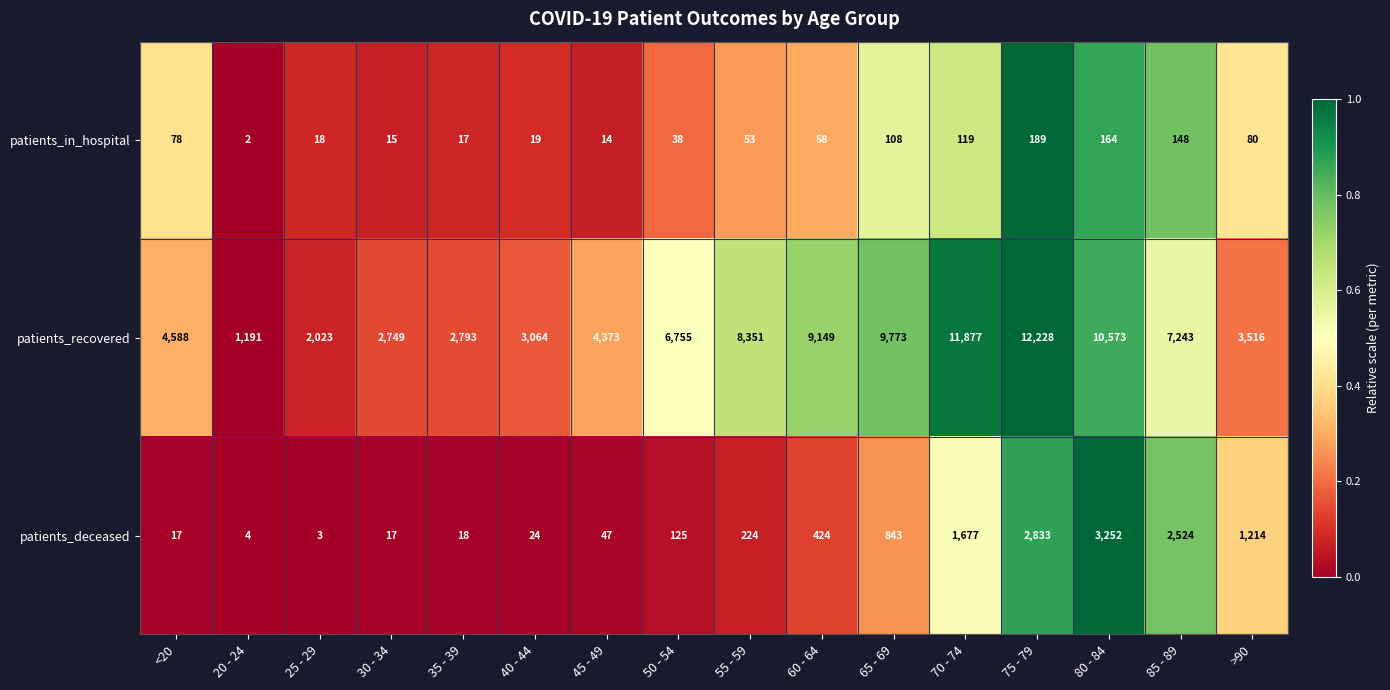

What is the highest value of the patients_in_hospital series?

189